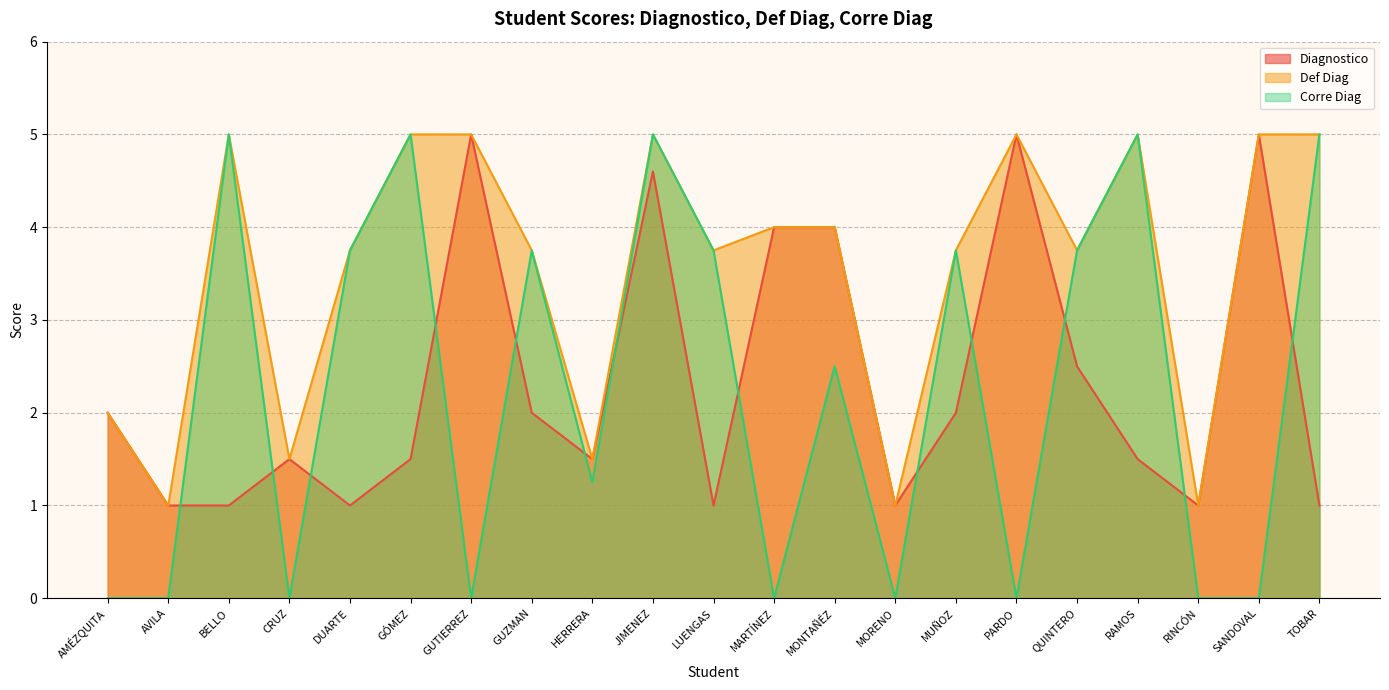

Which series has the largest total across all categories?

Def Diag